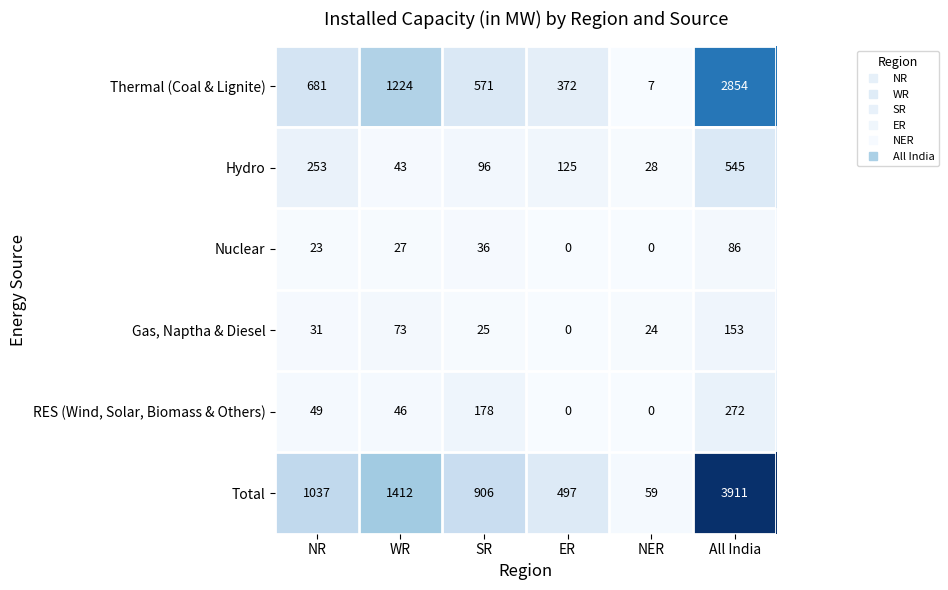

Which label corresponds to the largest value in the chart?

All India